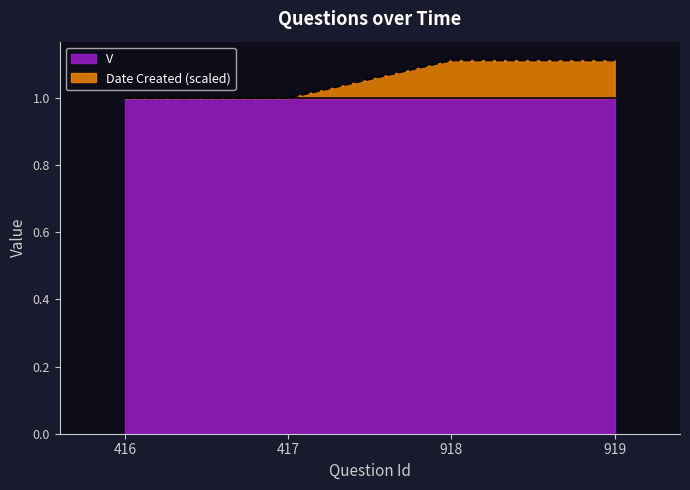

Does the chart display data point markers on the line(s)?

No